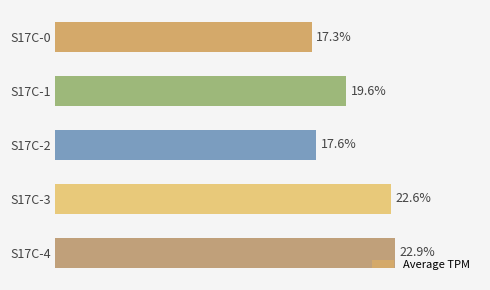

List the labels in order of value, largest first.

S17C-4, S17C-3, S17C-1, S17C-2, S17C-0